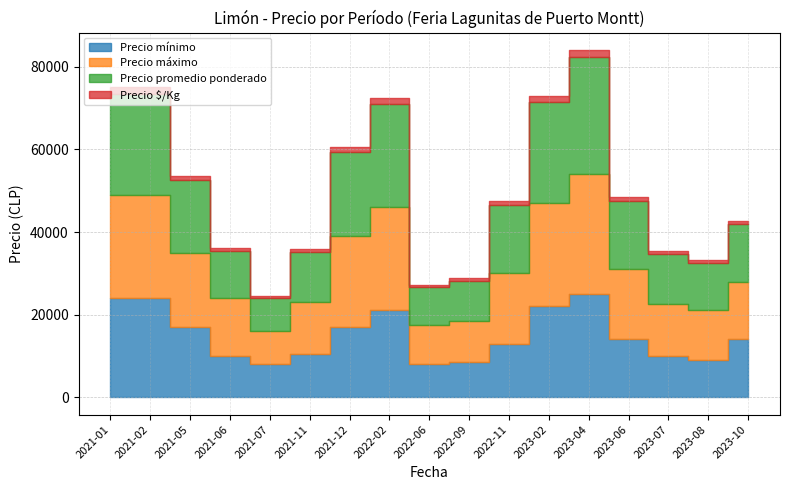

True or false: Precio mínimo has a value of 18490 at 2023-10.

False